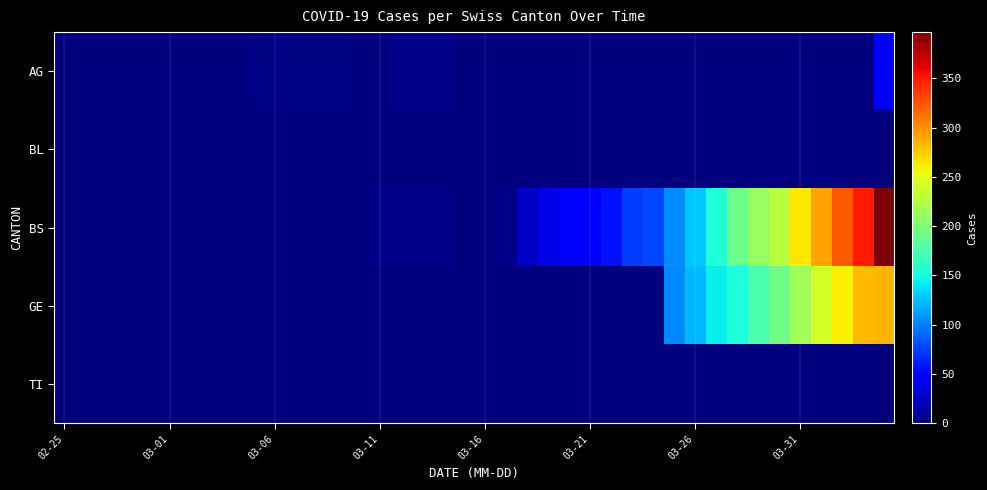

Which series has the largest total across all categories?

BS